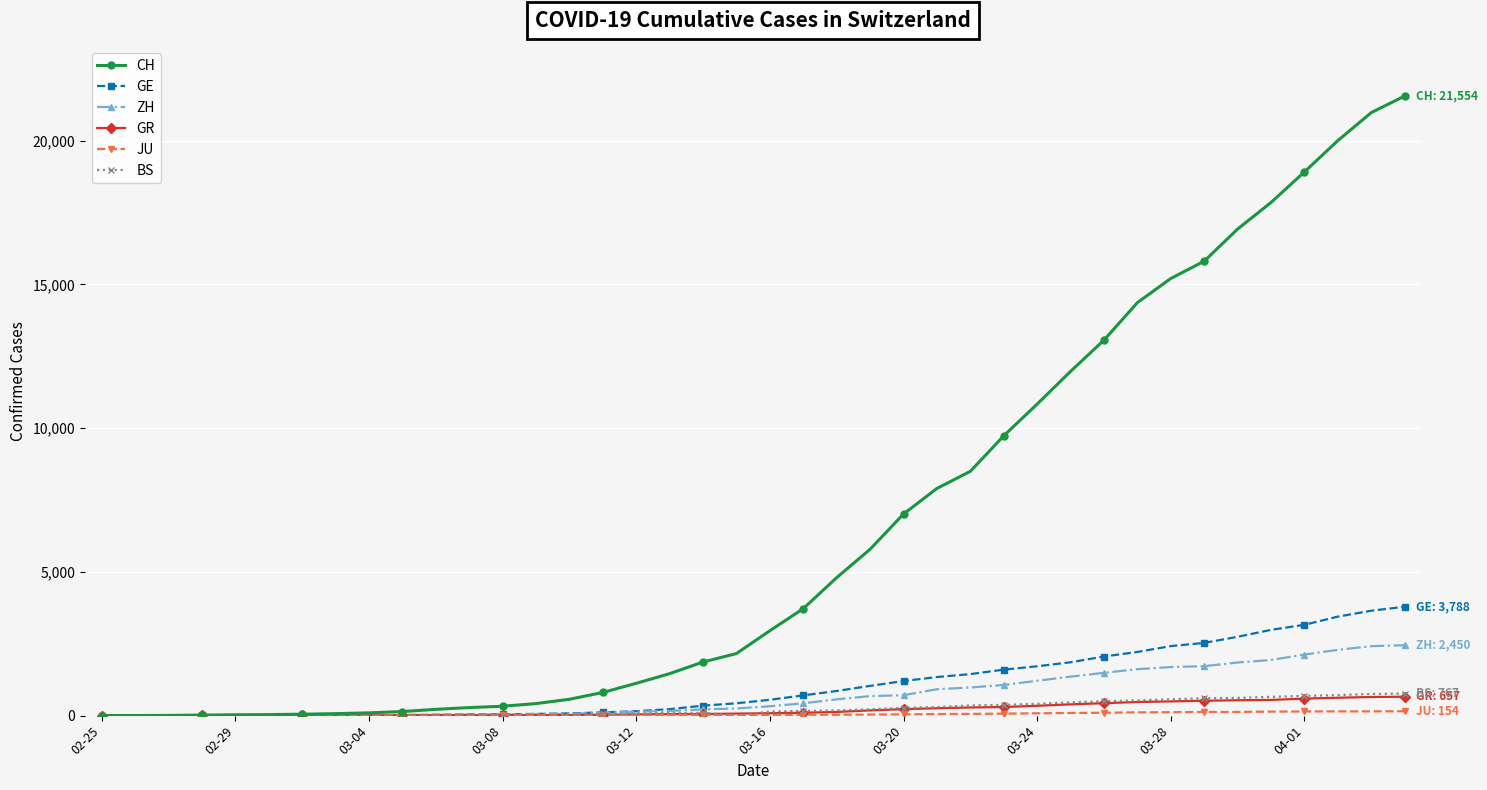

Which series has the largest total across all categories?

CH